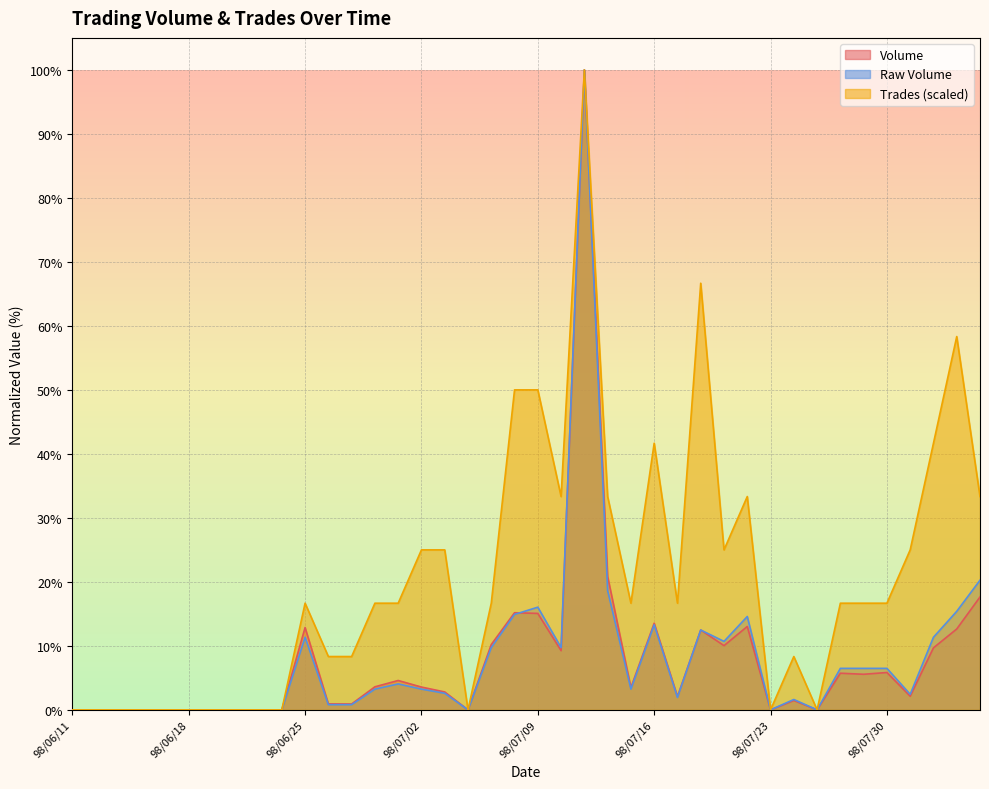

What is the sum of all Trades values?

816.7